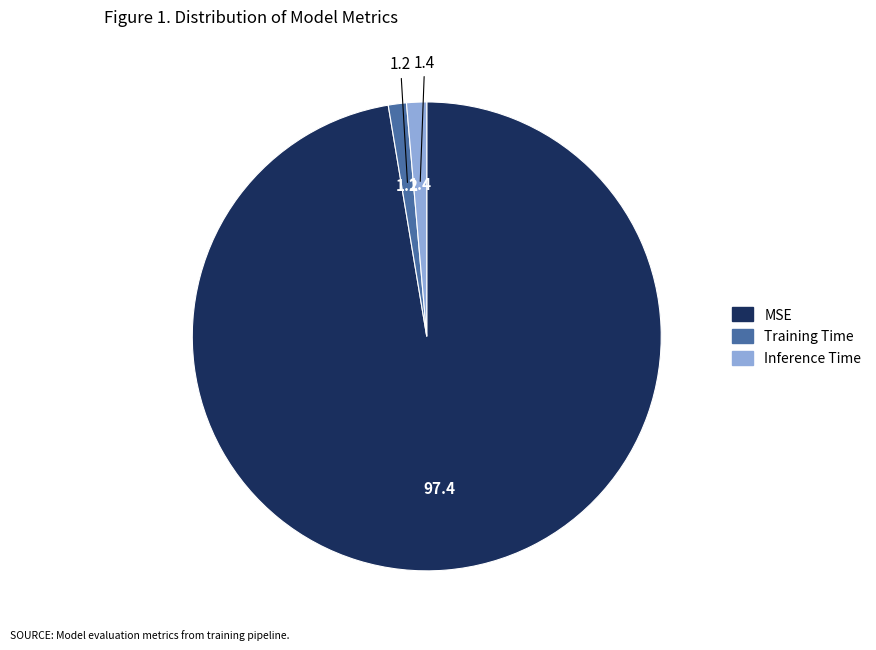

True or false: Training Time accounts for 11% of the total.

False